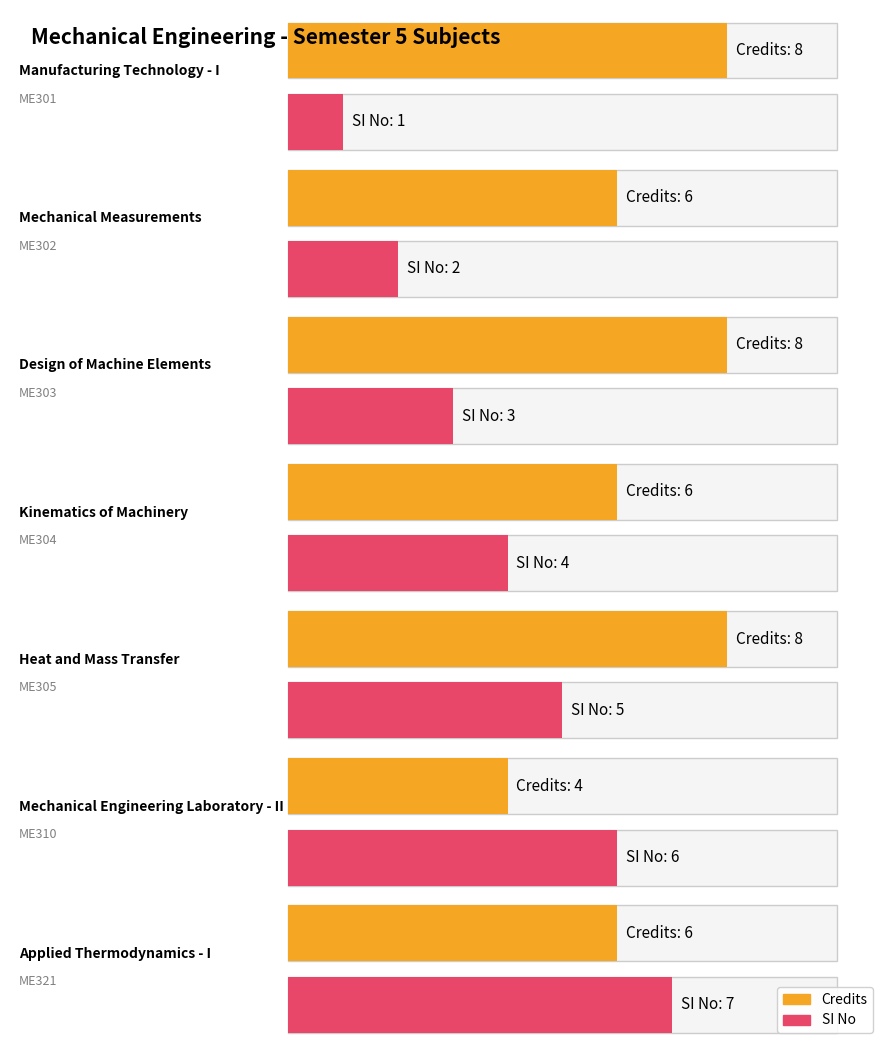

What is the value of the Credits bar at the 6th from the left?

4